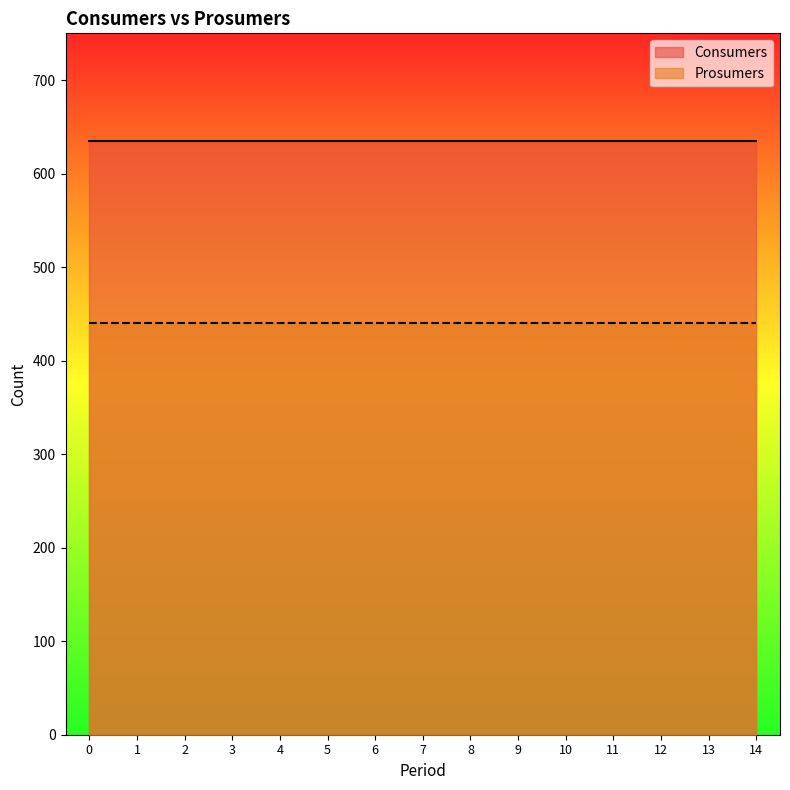

Which series changed the most between 0 and 11?

Consumers